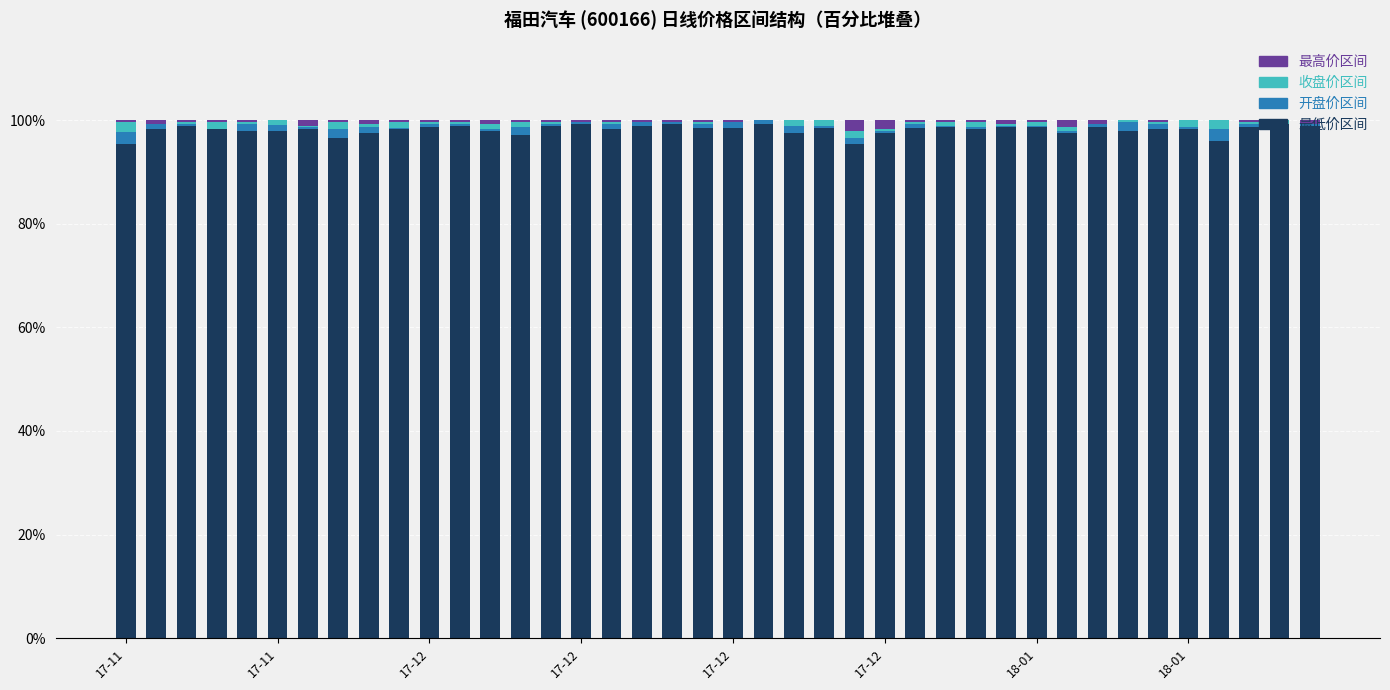

Count the number of data series in this chart.

4